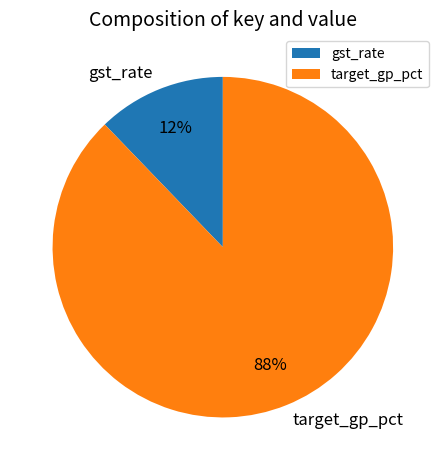

Rank the categories by value from lowest to highest.

gst_rate, target_gp_pct